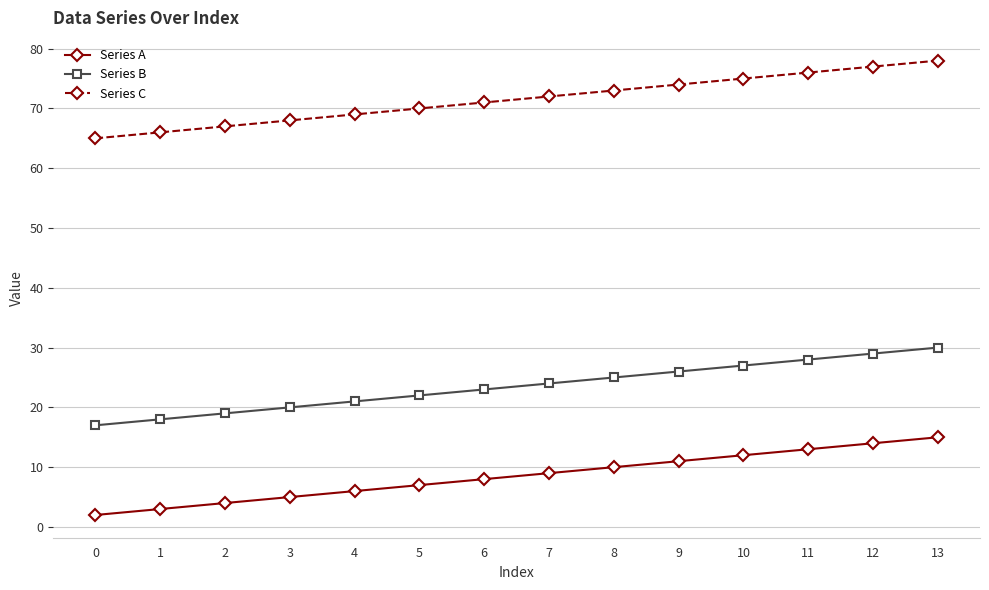

What is the spread (max minus min) of values at 12?

63